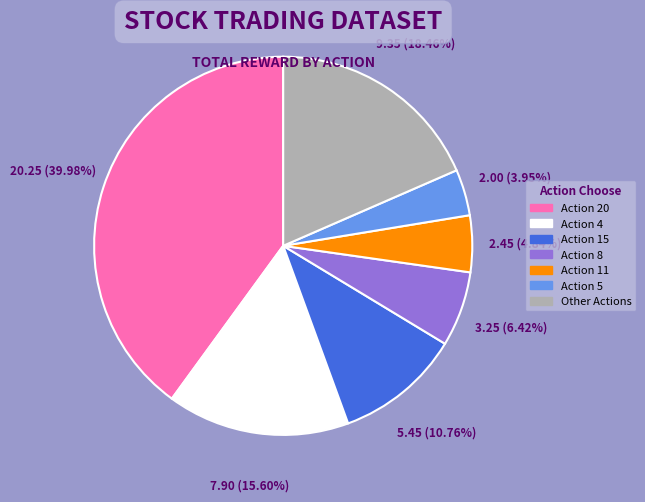

To the nearest percent, what is the average slice percentage?

14%